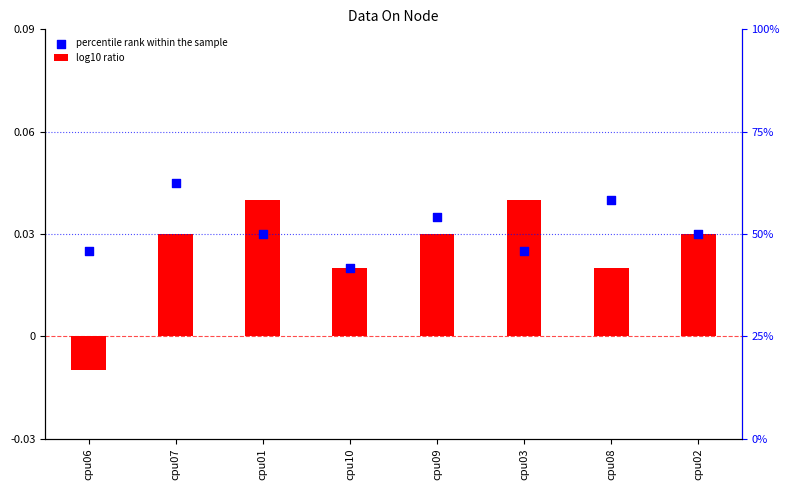

What are all the series names shown in the legend?

log10 ratio, percentile rank within the sample